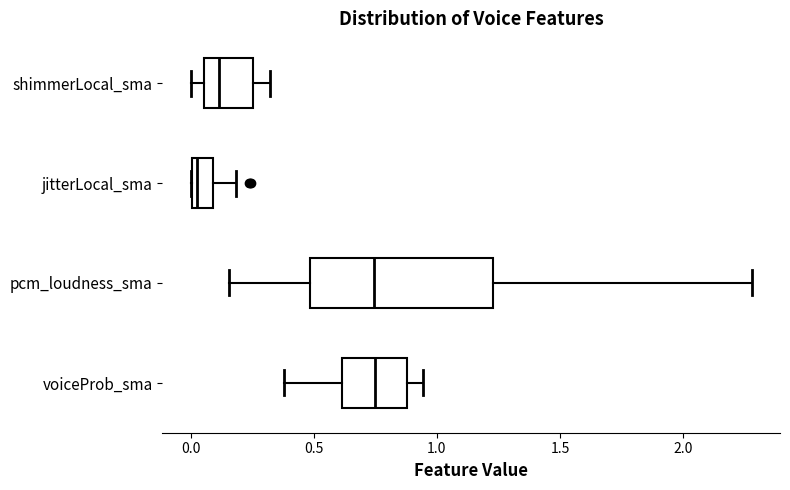

Reading bottom to top, transcribe this box plot: for each box, give where its median line is, the range the box spans, and where its two whiskers end, as read against the x-axis. The values are not printed on the chart, so give them approximately, as read against the axis.

voiceProb_sma: median 0.75, box 0.60 to 0.90, whiskers 0.40 to 0.95
pcm_loudness_sma: median 0.75, box 0.50 to 1.25, whiskers 0.15 to 2.30
jitterLocal_sma: median 0.05, box 0.00 to 0.10, whiskers 0.00 to 0.20
shimmerLocal_sma: median 0.10, box 0.05 to 0.25, whiskers 0.00 to 0.30